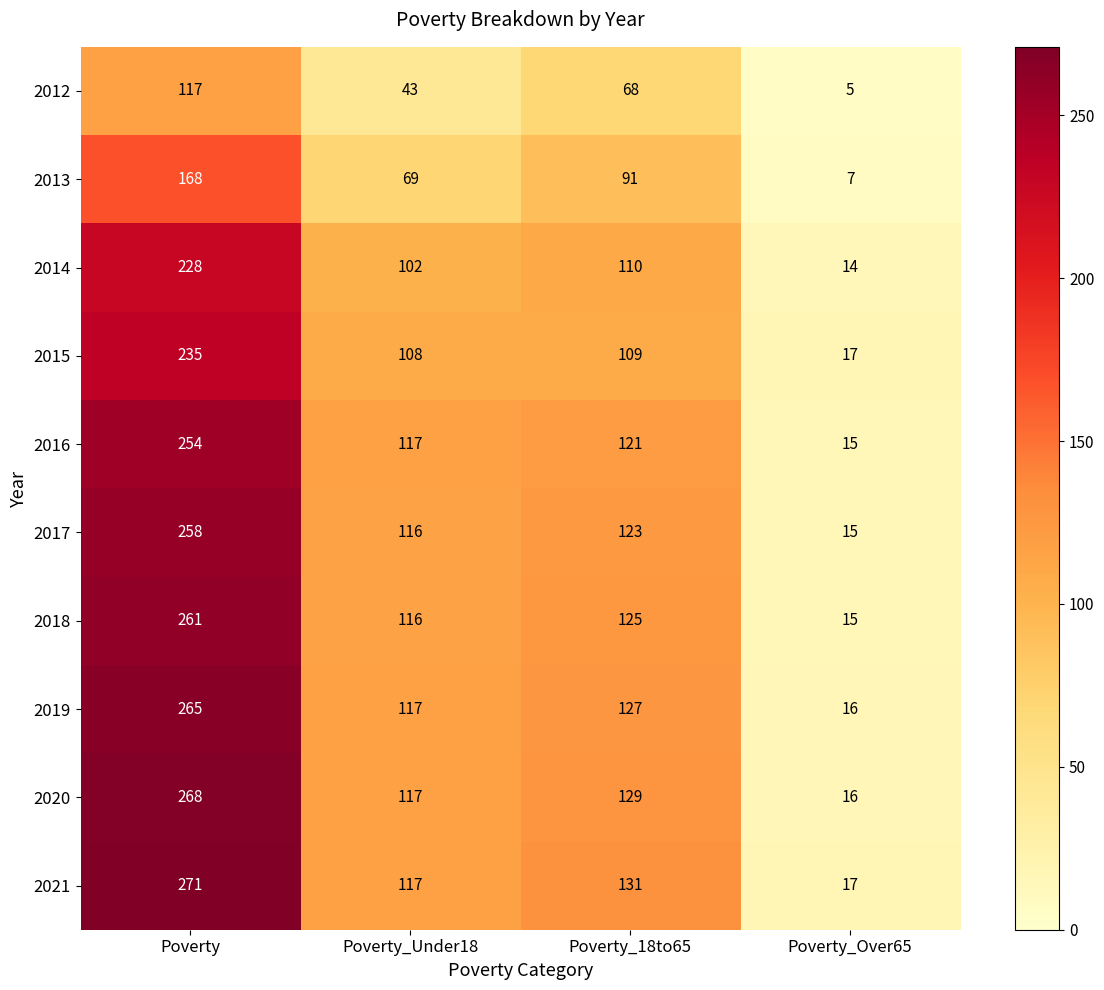

The value of 2012 at Poverty_Under18 is 57. True or false?

False